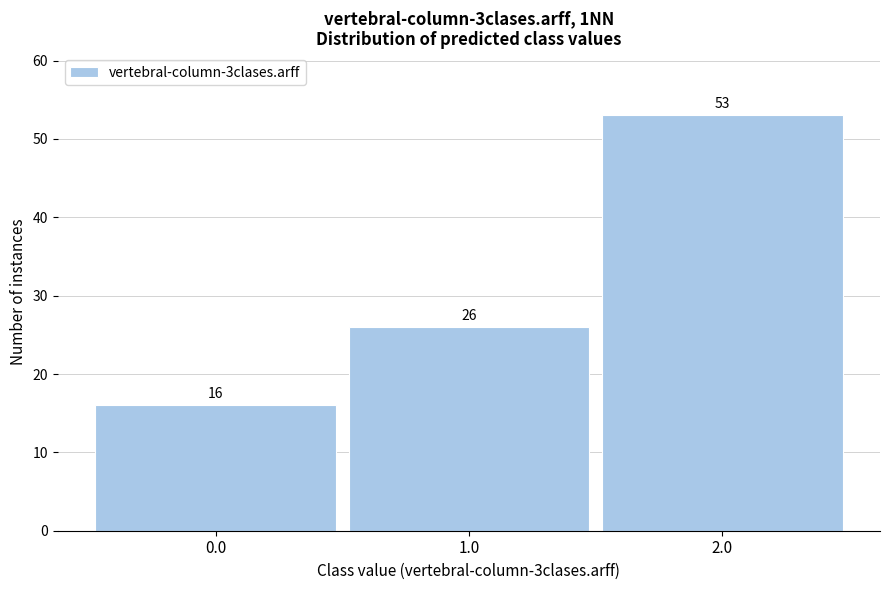

Reading left to right, list all the values displayed in this chart.

0.0=16	1.0=26	2.0=53